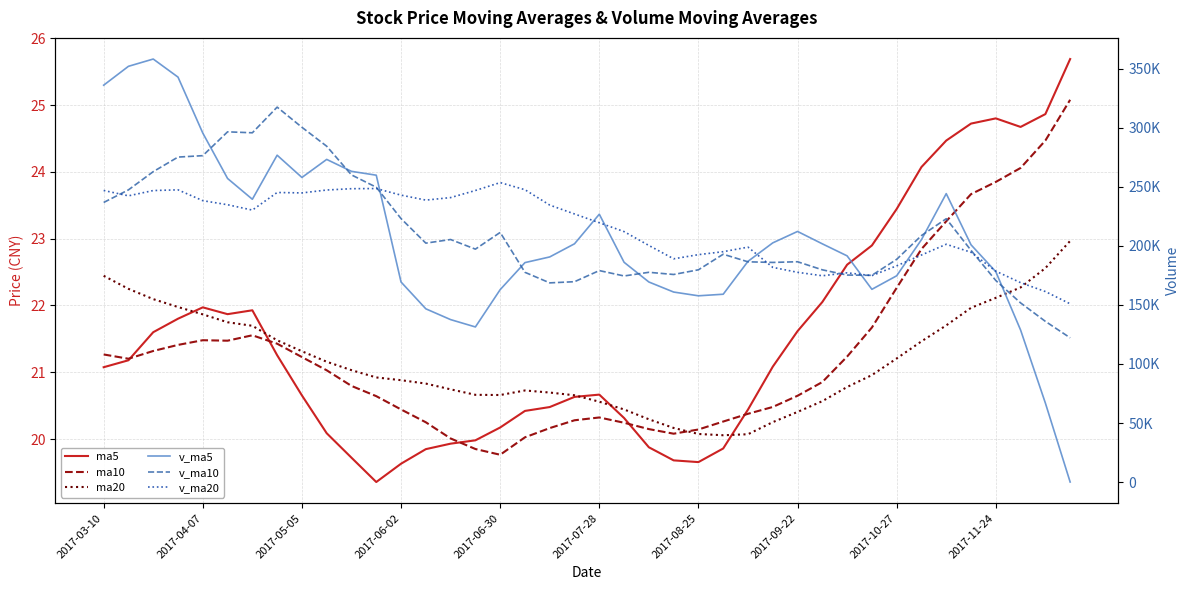

In v_ma20, how many points are higher than both neighbors (excluding endpoints)?

7